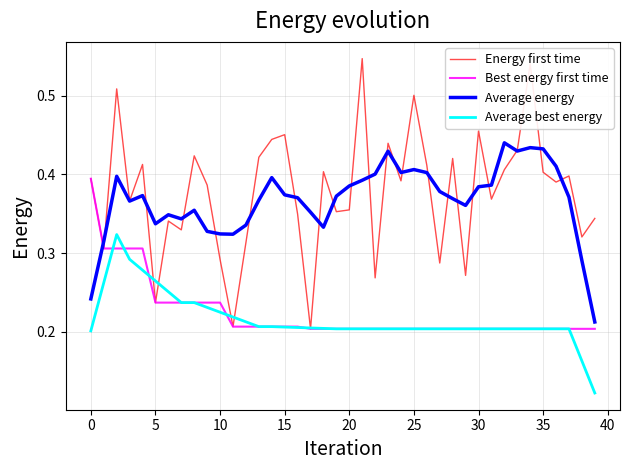

Which series has the widest spread of values?

Energy first time